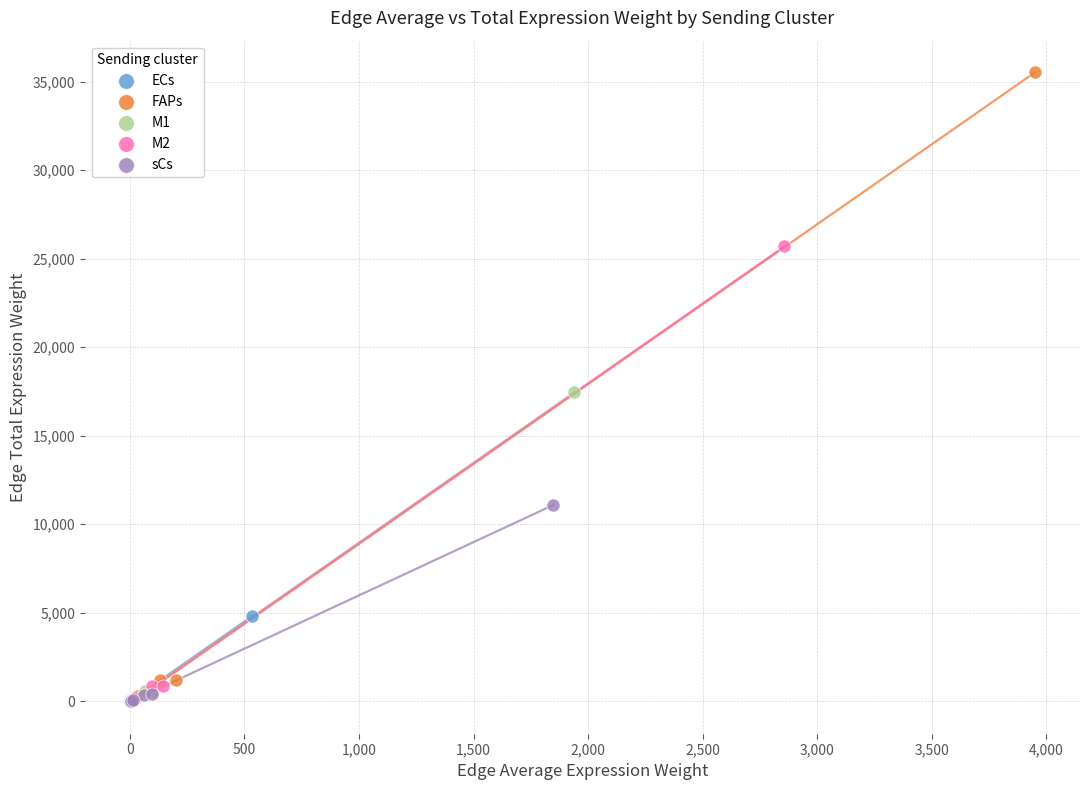

What are all the series names shown in the legend?

ECs, FAPs, M1, M2, sCs